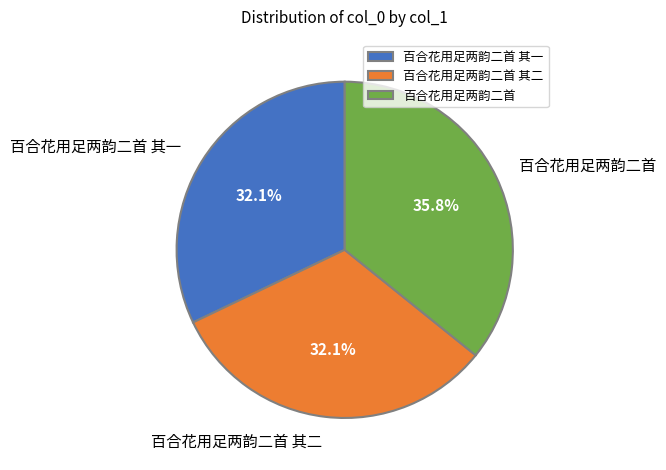

How much of the chart is everything except 百合花用足两韵二首?

64.2%